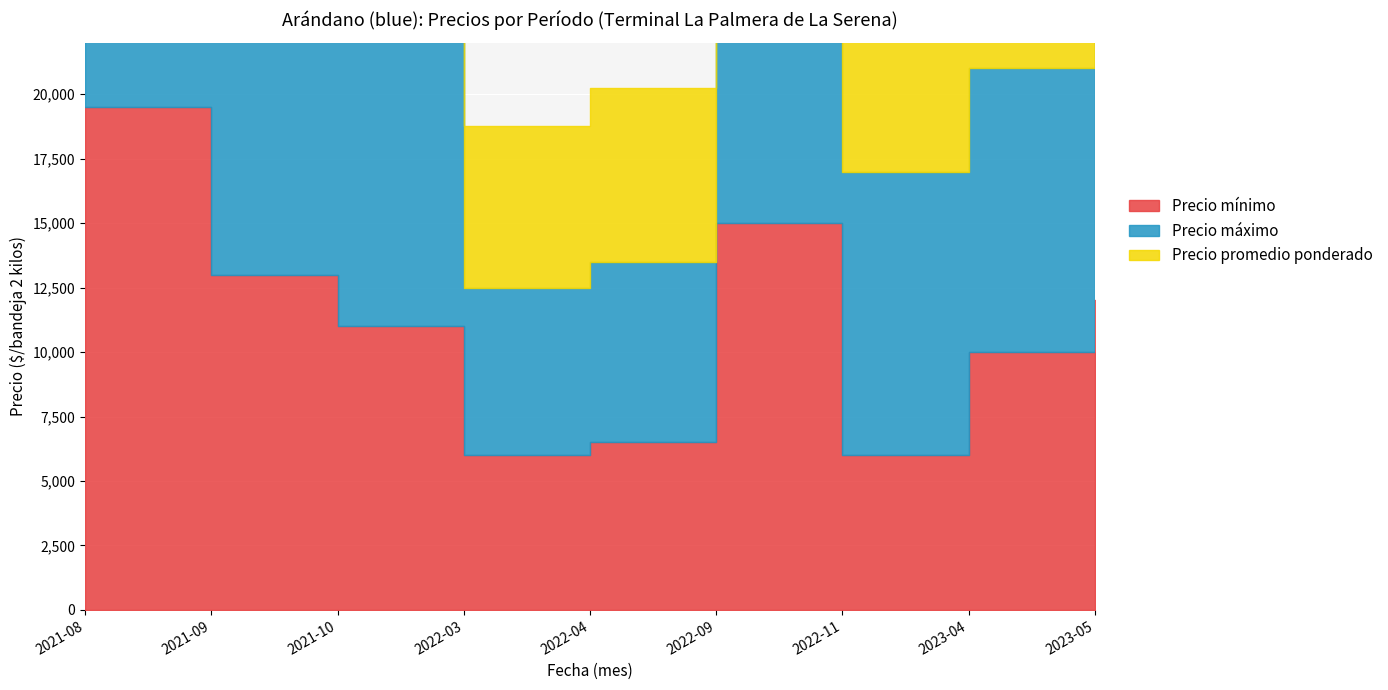

What position from the left is 2022-03?

4